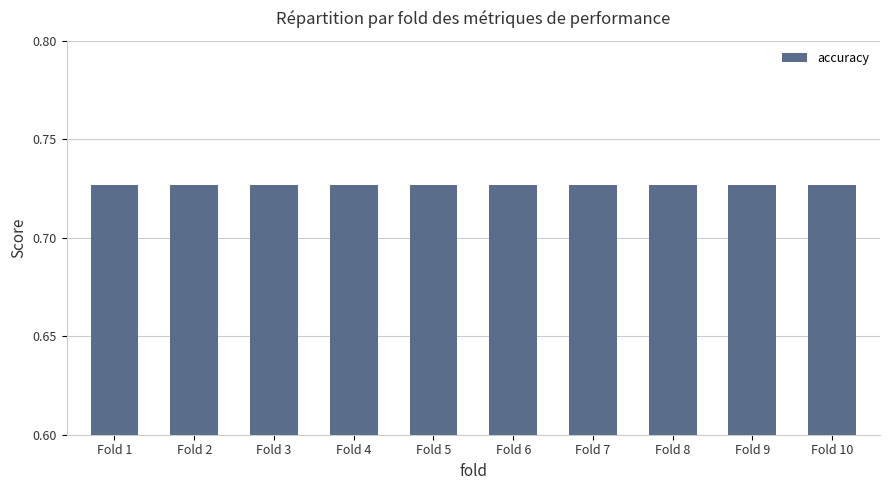

What is the approximate value of accuracy at 1?

0.7